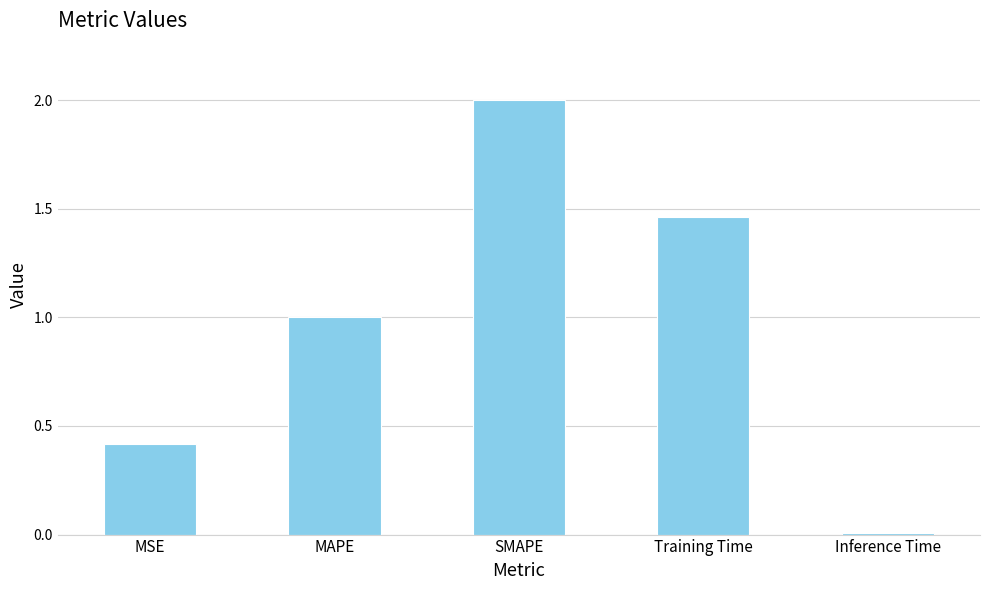

Rank the categories by value from highest to lowest.

SMAPE, Training Time, MAPE, MSE, Inference Time